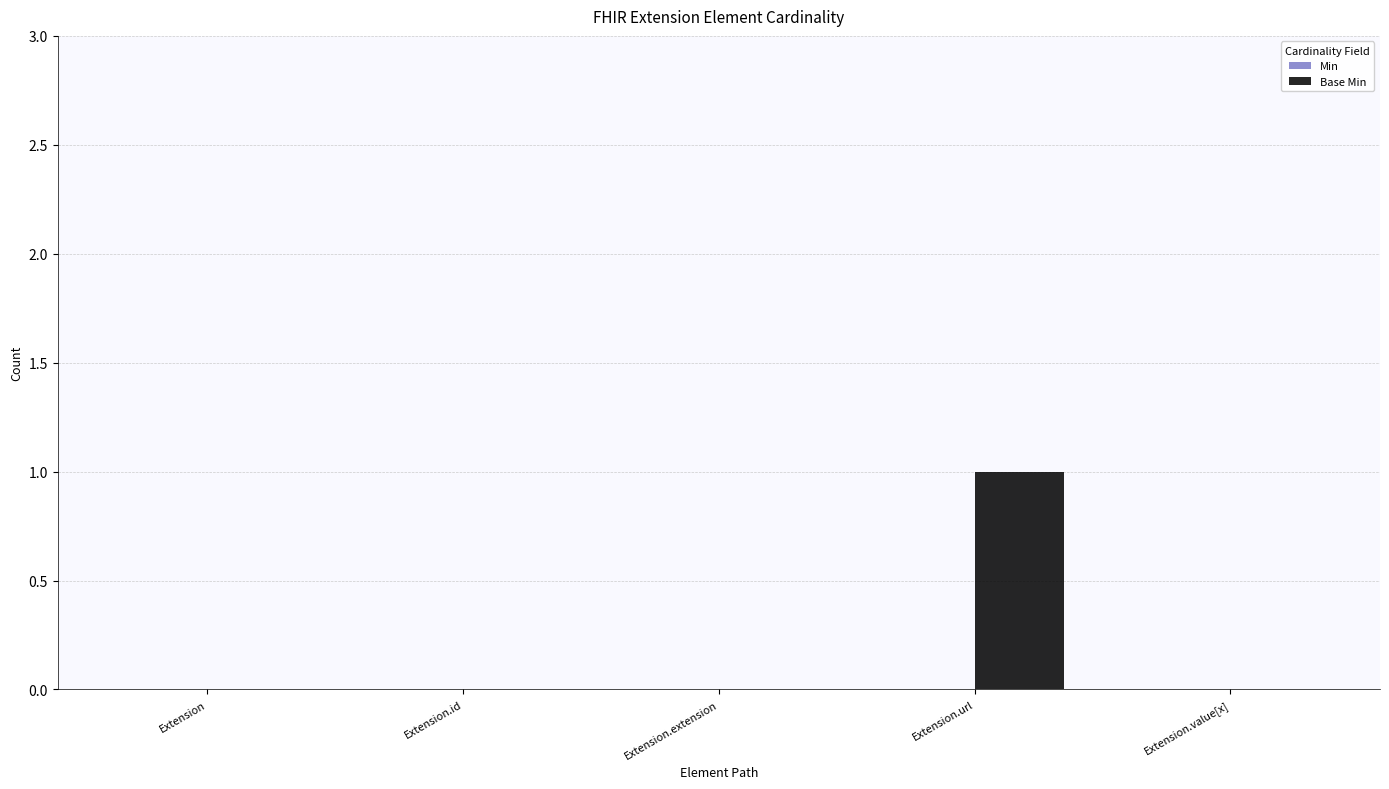

Are the bars horizontal?

No